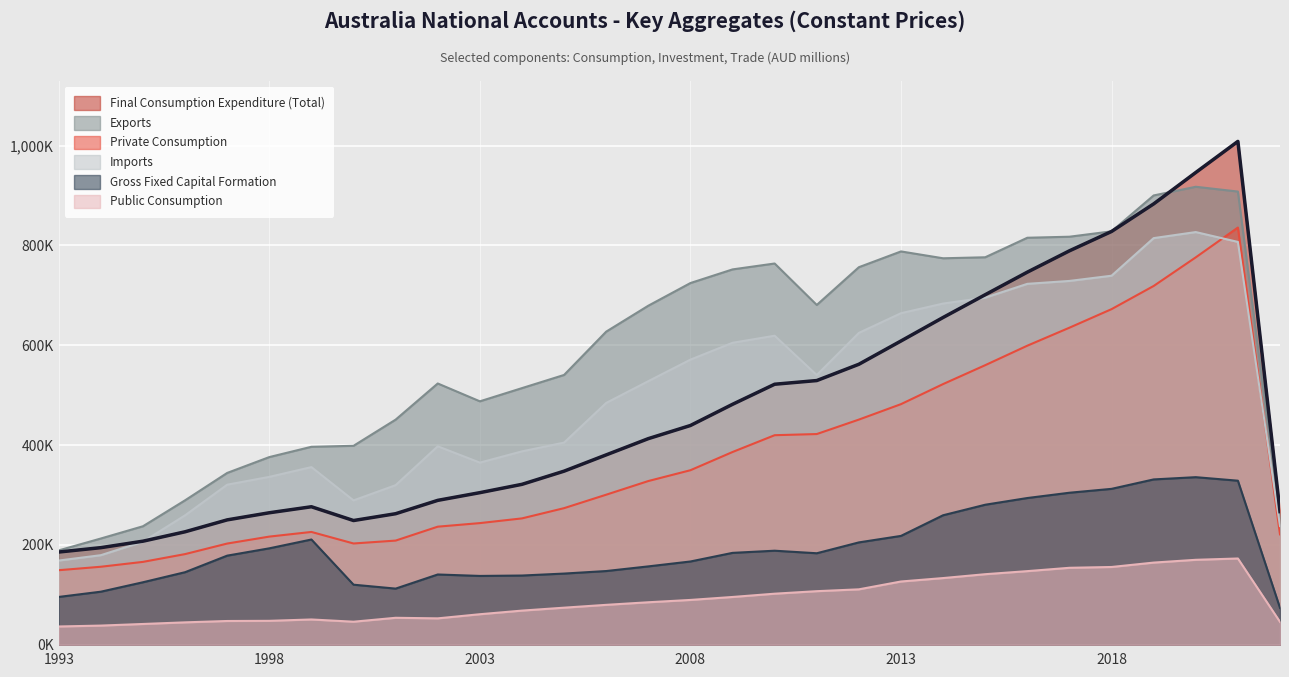

What is the lowest value of the Public Consumption series?

36435.4